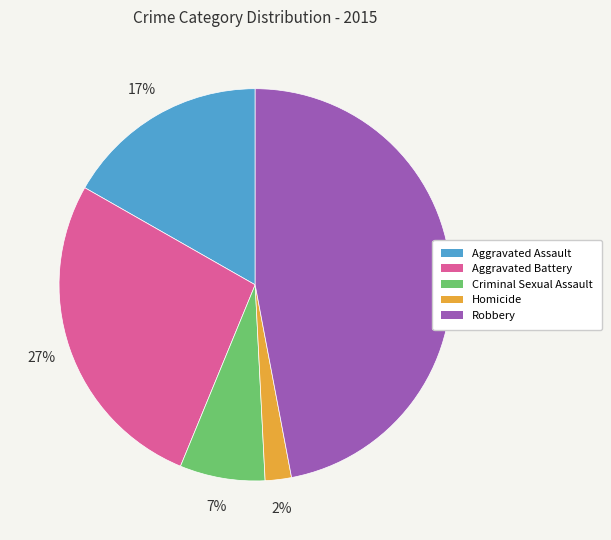

The Aggravated Battery slice represents 27% of the pie. True or false?

True